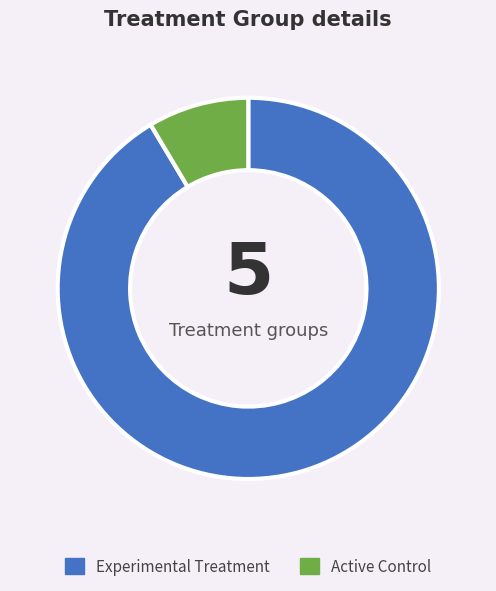

Combined, do Active Control and Experimental Treatment account for over 50%?

Yes